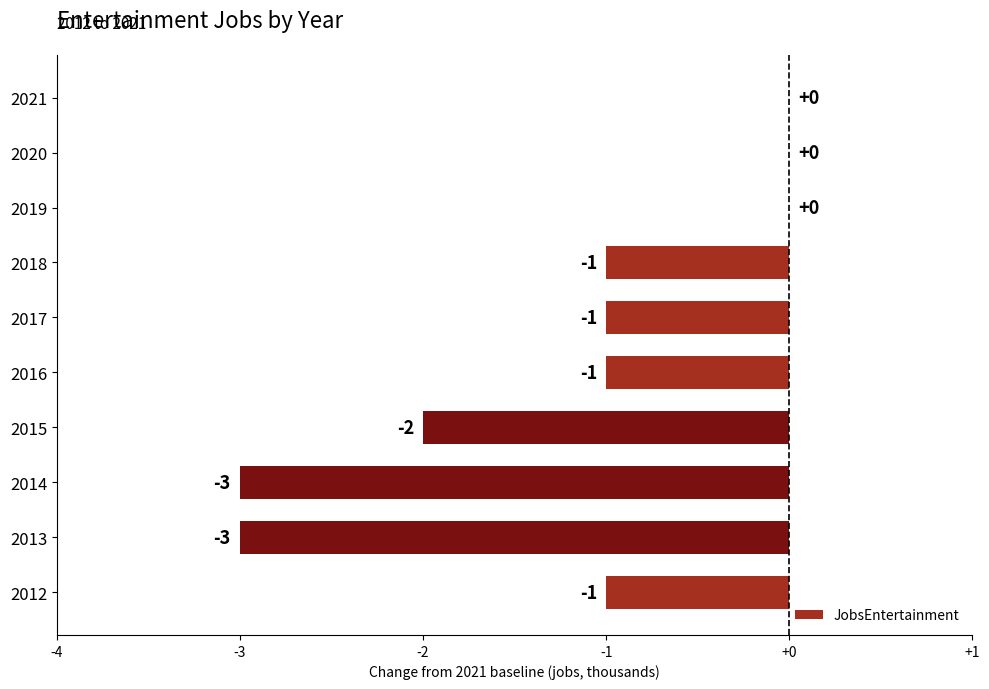

Which has a higher value, 2016 or 2015?

2016